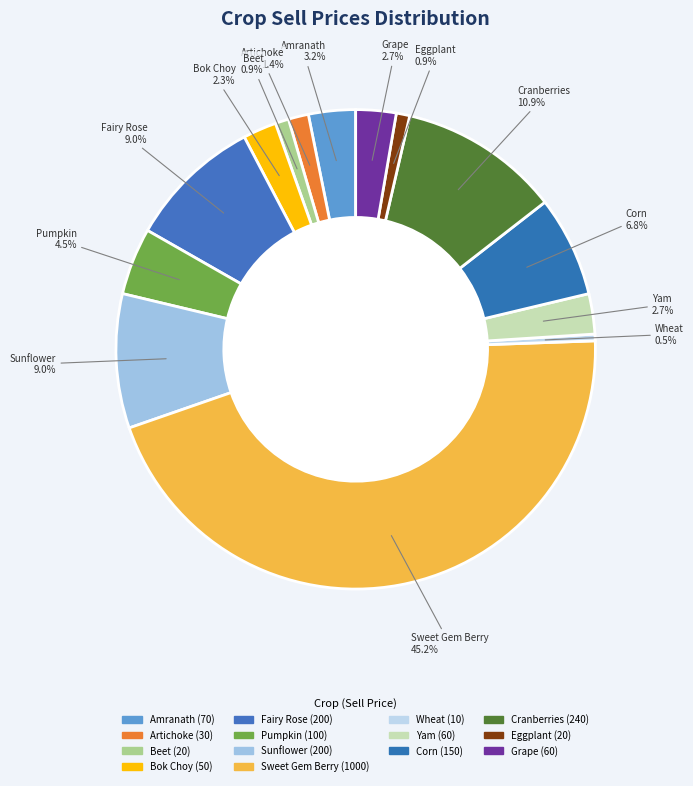

How many segments does this pie chart have?

14